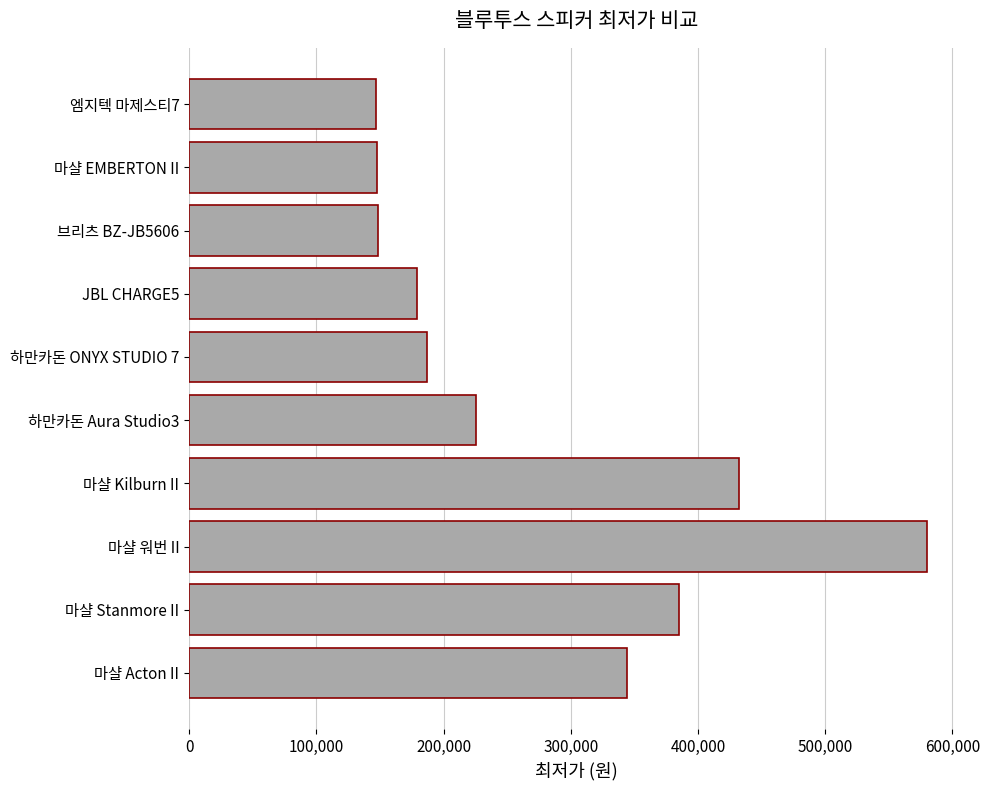

What is the ratio of the value at 엠지텍 마제스티7 to the value at JBL CHARGE5?

0.8